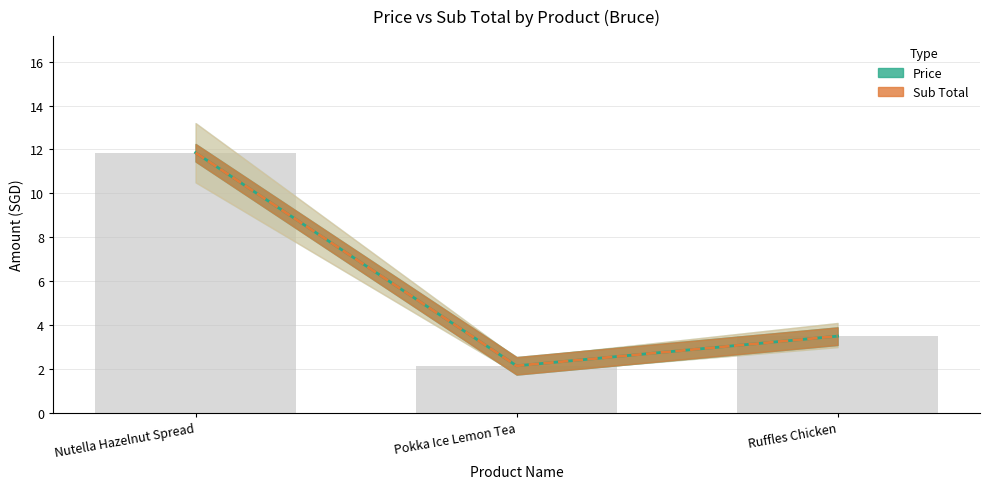

What is the label of the 2nd bar from the left?

Pokka Ice Lemon Tea